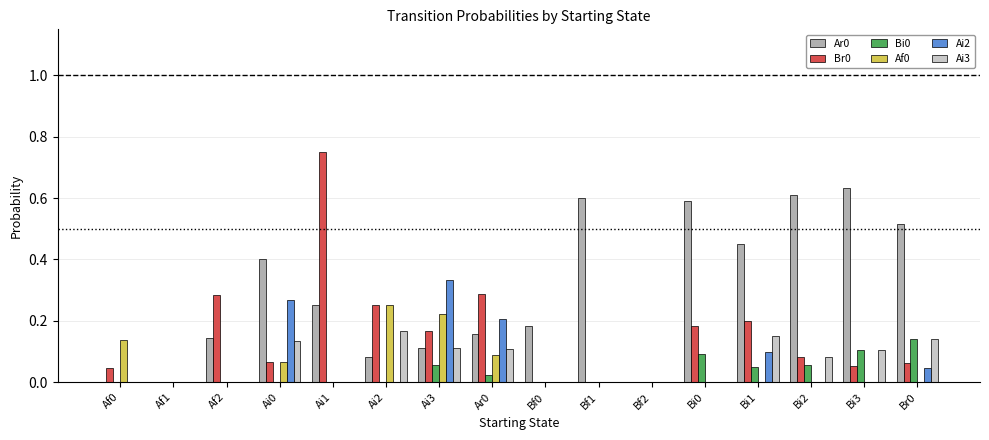

How many Bi0 values are between 0 and 1?

16